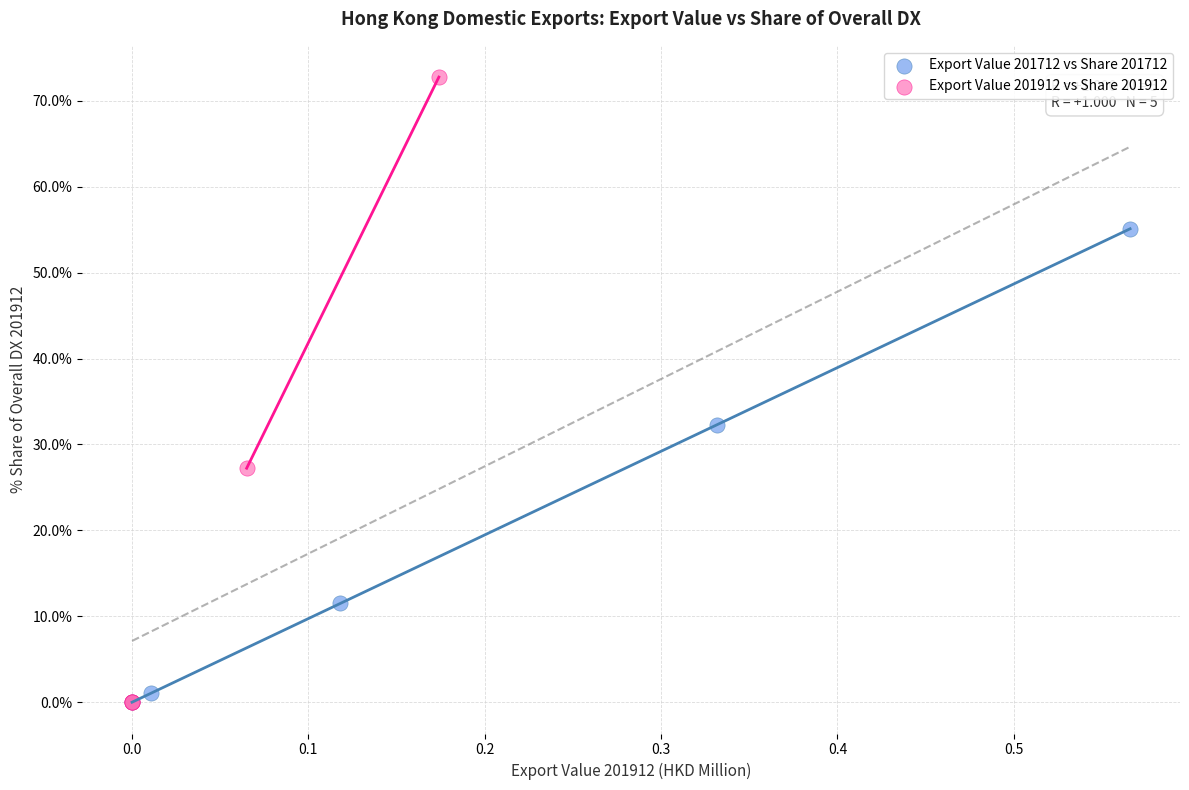

Which series contains the highest Y value?

Export Value 201912 vs Share 201912